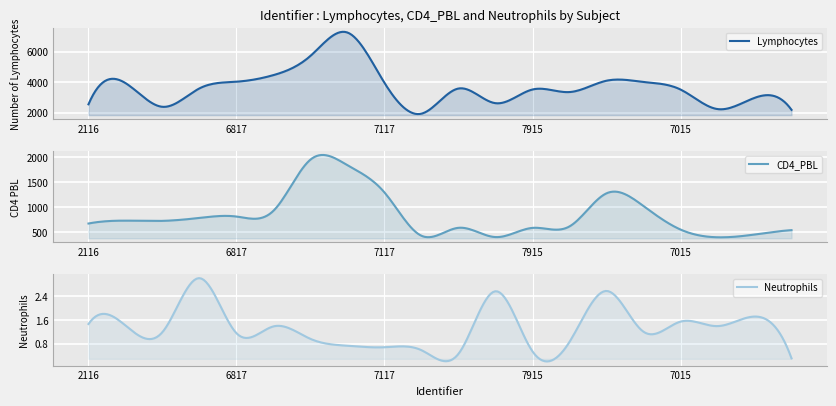

What are all the series names shown in the legend?

Lymphocytes, CD4_PBL, Neutrophils